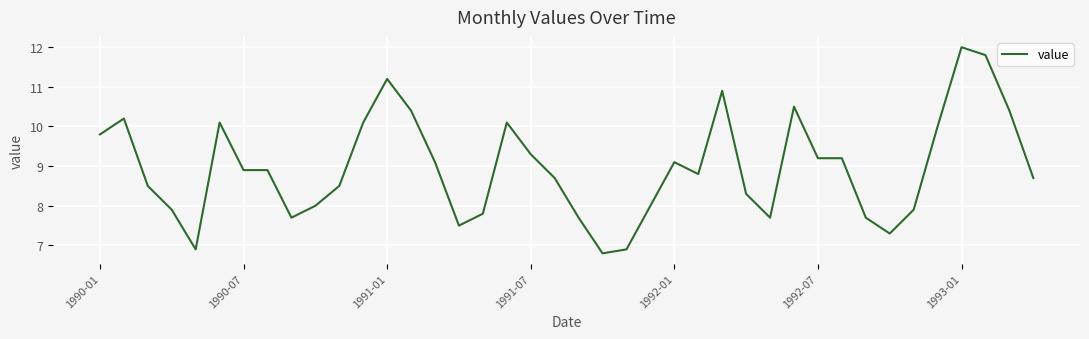

What is the difference between the maximum and minimum values?

5.2